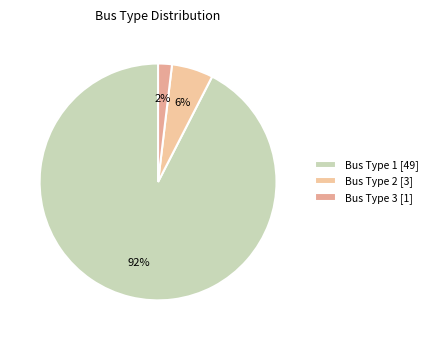

What is the largest slice in the pie chart?

Bus Type 1 [49]